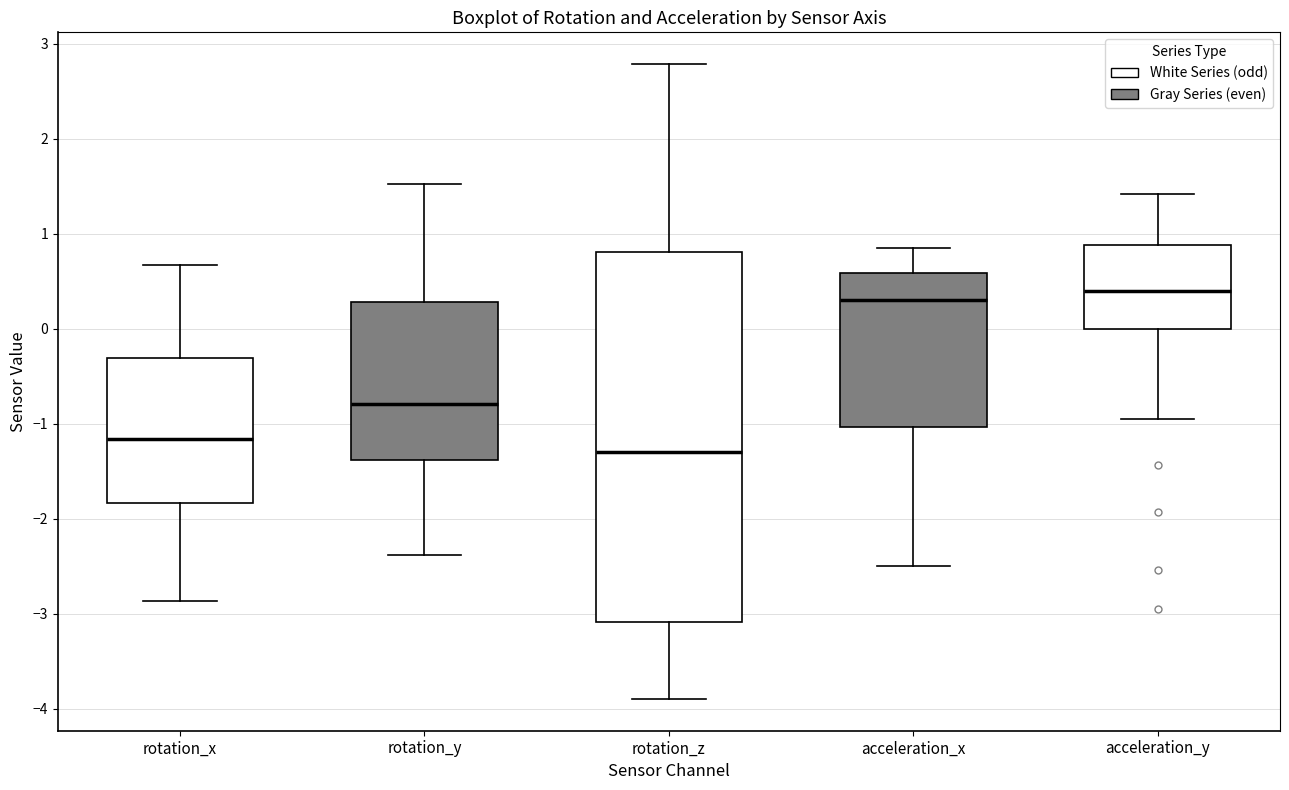

Comparing the boxes themselves (not the whiskers), which one is the tallest?

rotation_z